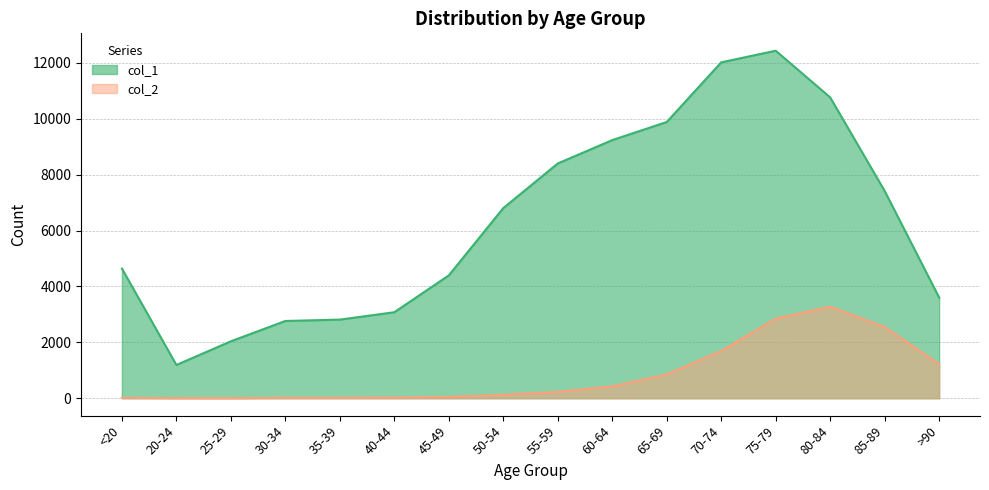

Where does the col_1 series first go above 6803?

55-59